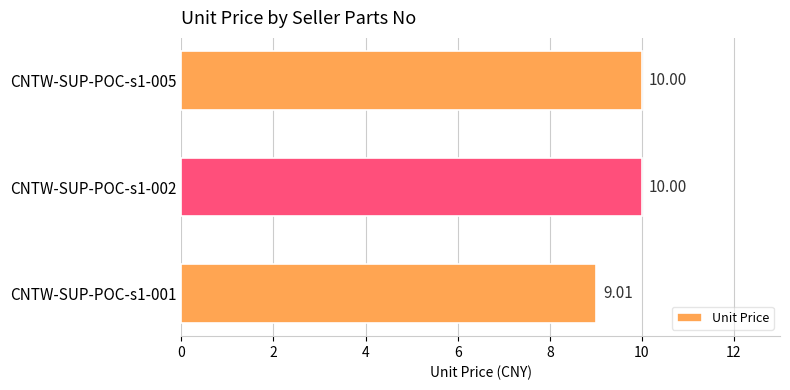

What is the smallest value displayed?

9.0